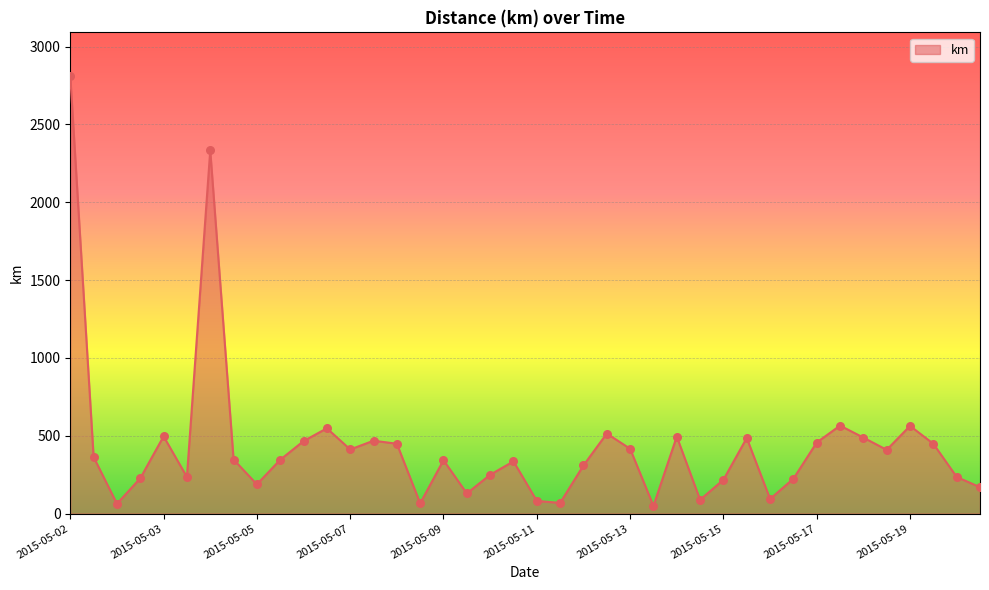

What is the greatest value displayed?

2810.5